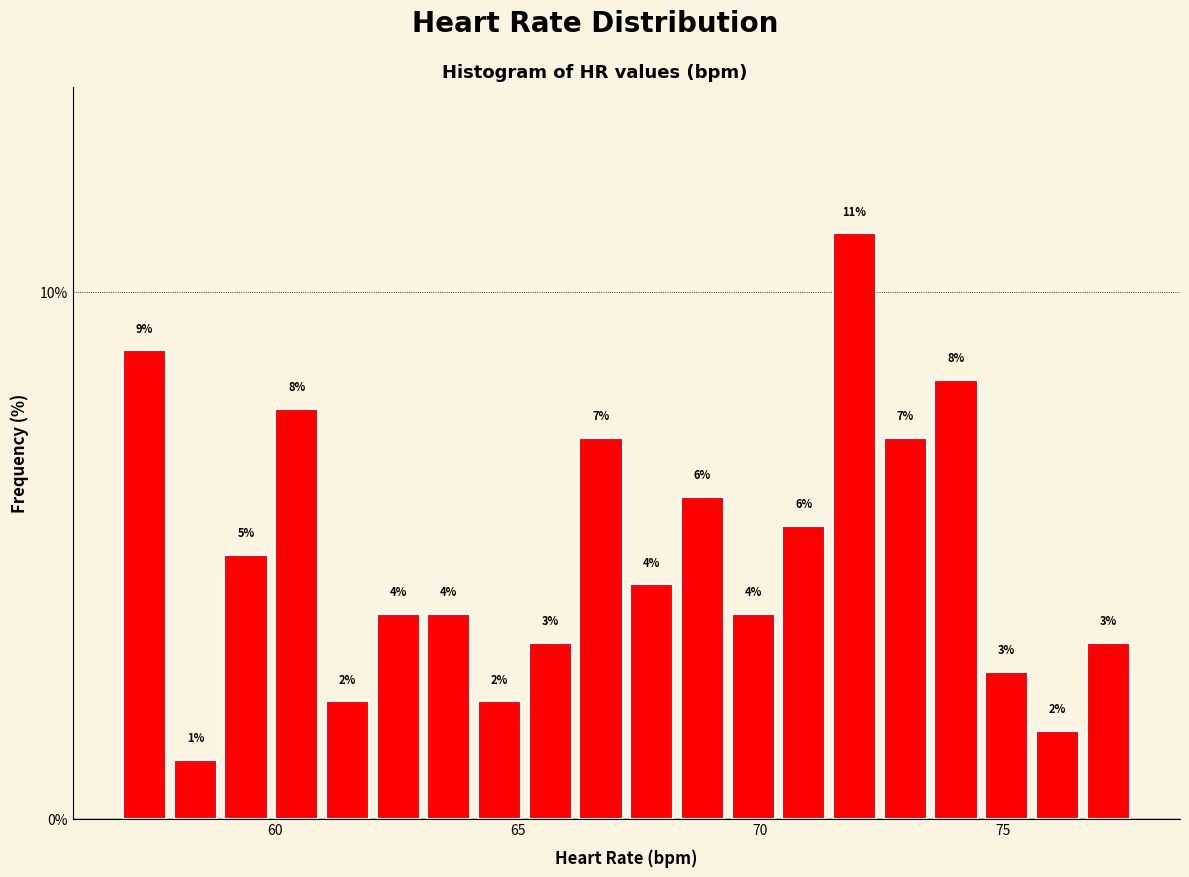

Around what value on the x-axis is the tallest bar? Give the approximate position of its centre, as read against the axis.

72.0